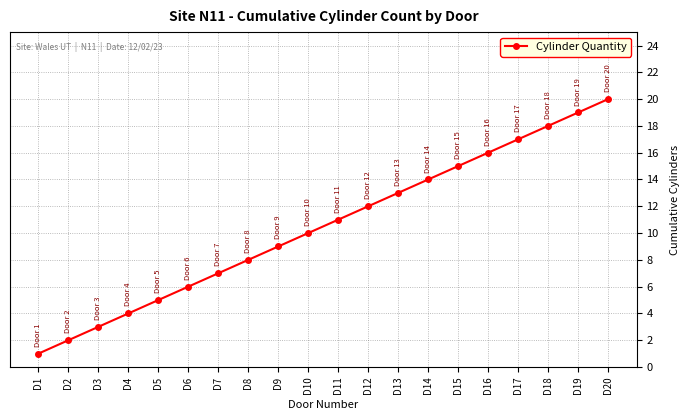

The value at D15 is 4. True or false?

False